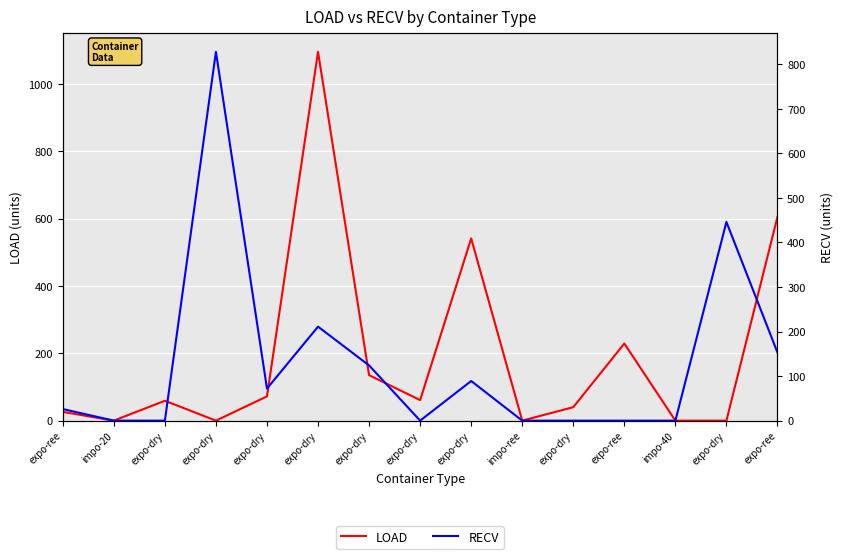

Which series has the largest range (max minus min)?

LOAD